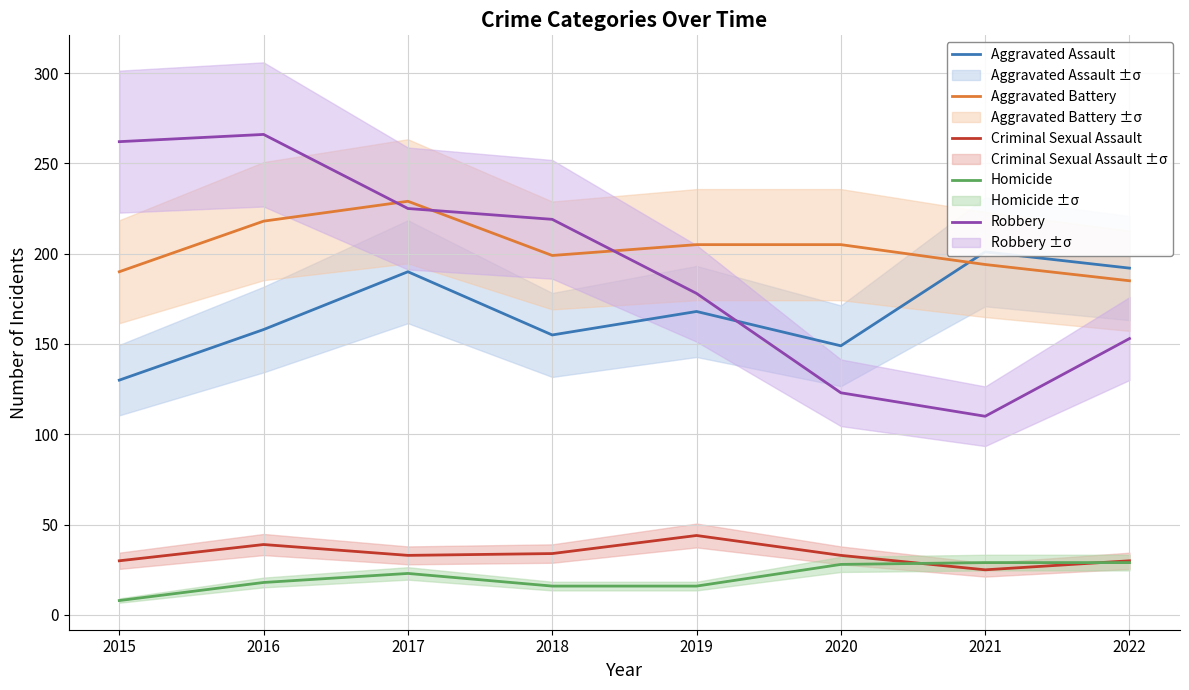

What is the smallest value displayed?

8